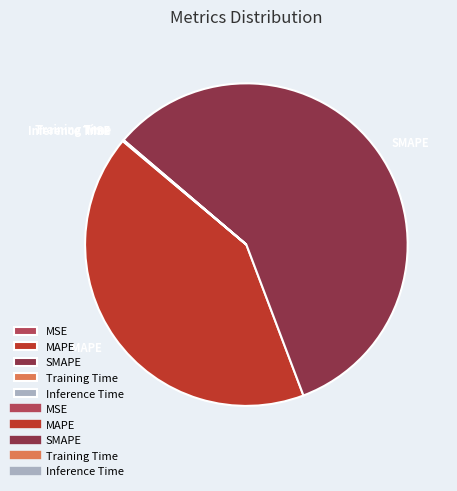

Which category has the biggest portion of the pie?

SMAPE